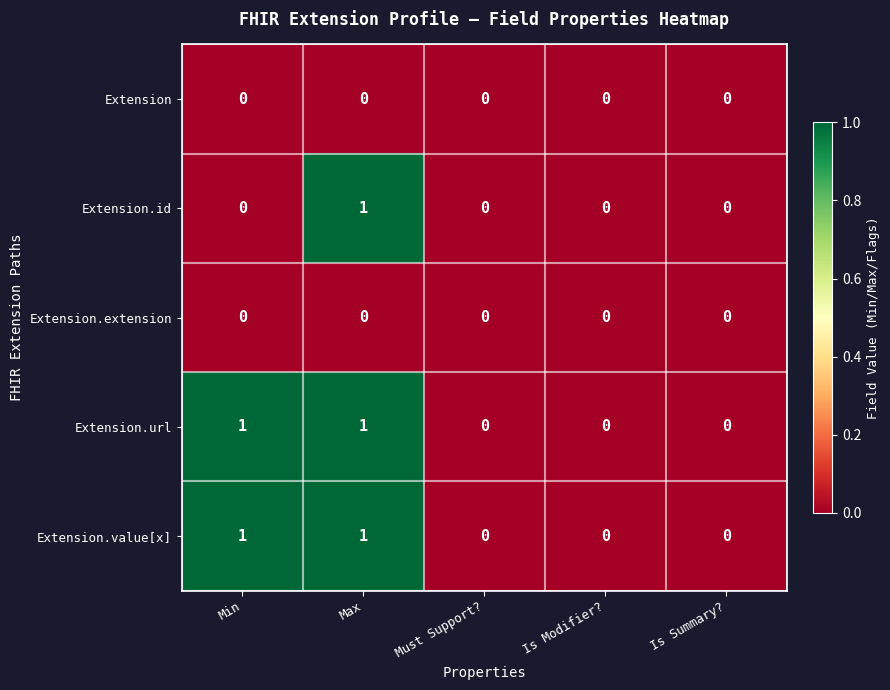

Between Min and Max, which series saw the biggest shift?

Extension.id